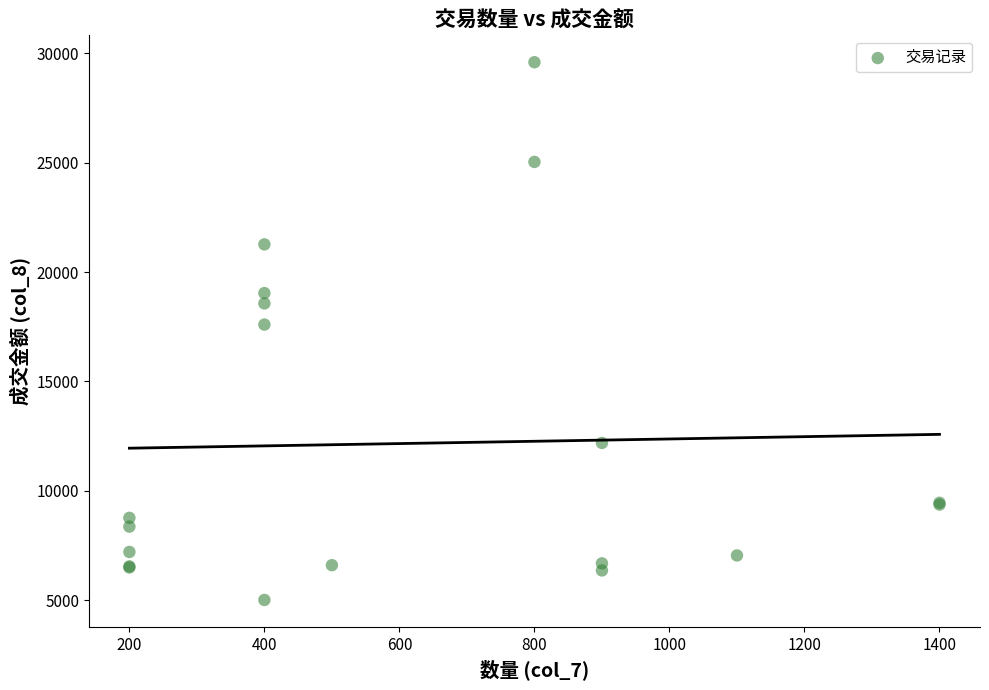

What Y value in the scatter plot is closest to 17302?

17600